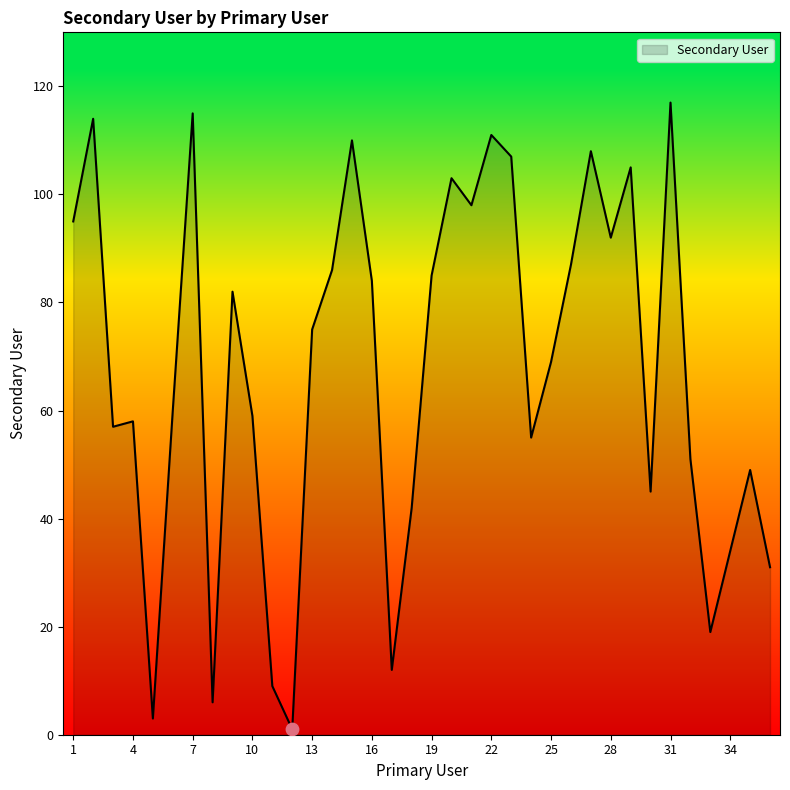

What is the maximum value shown in the chart?

117